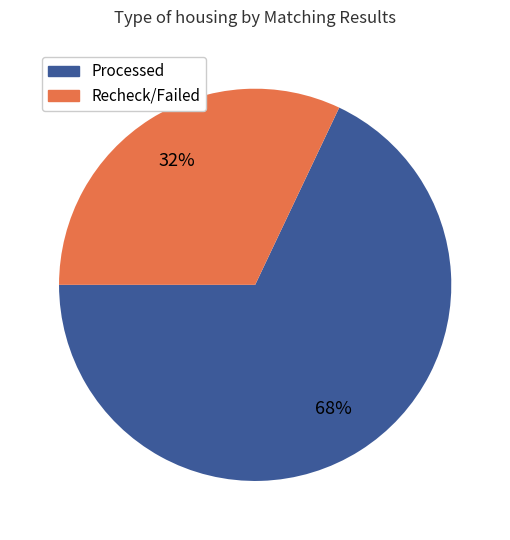

Is there any slice that represents more than half of the pie?

Yes